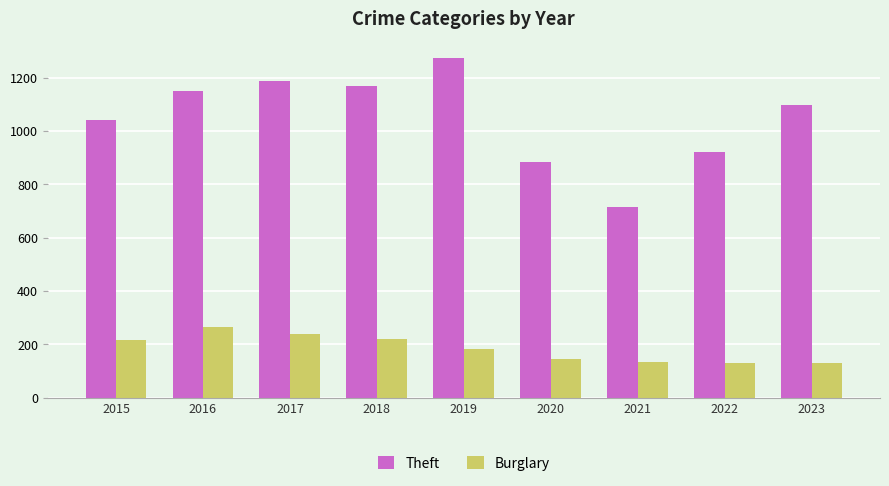

Which label corresponds to the largest value in the chart?

2019